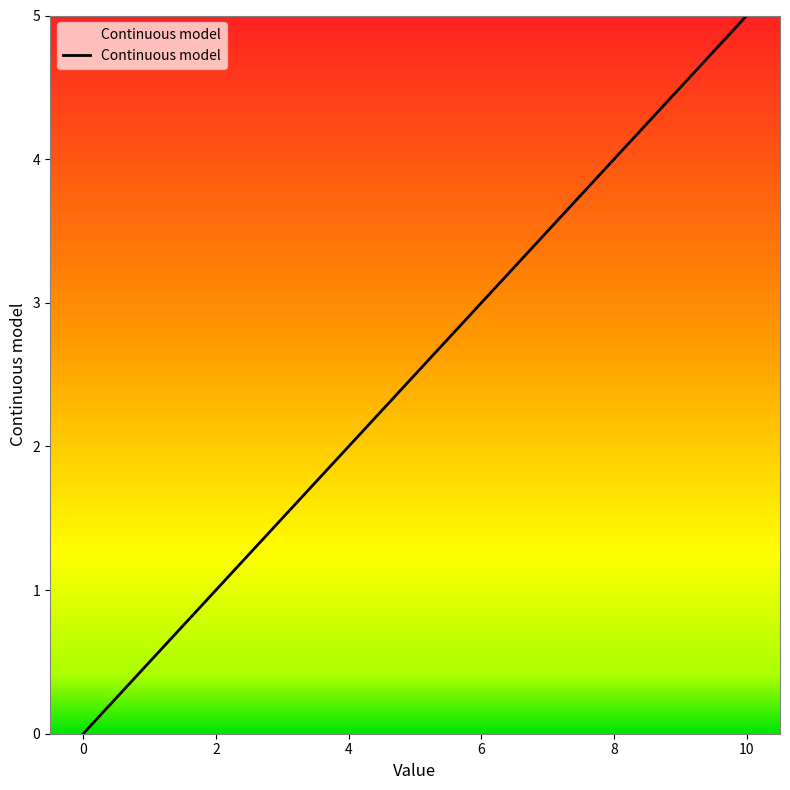

What is the greatest value displayed?

5.0